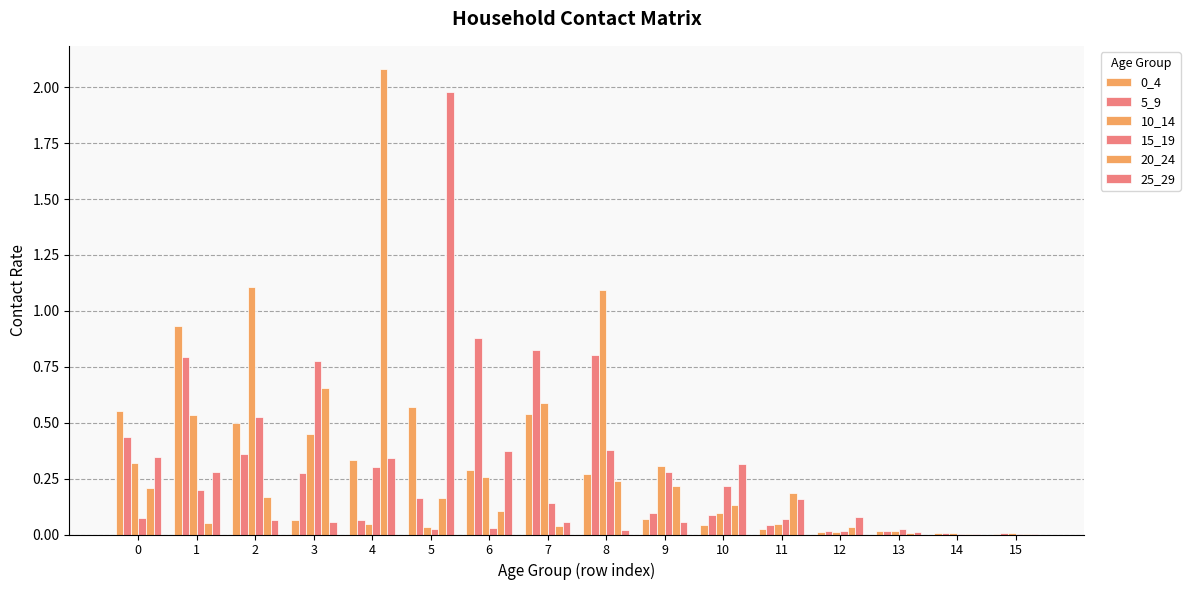

At how many categories does at least one series exceed 0?

16